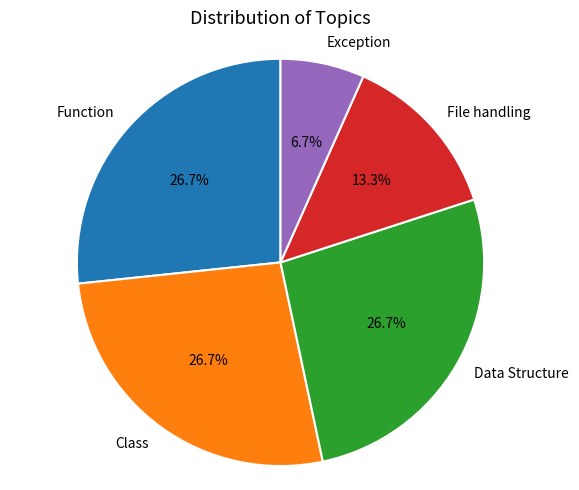

To the nearest percent, what is the difference between the File handling and Class slice percentages?

13%